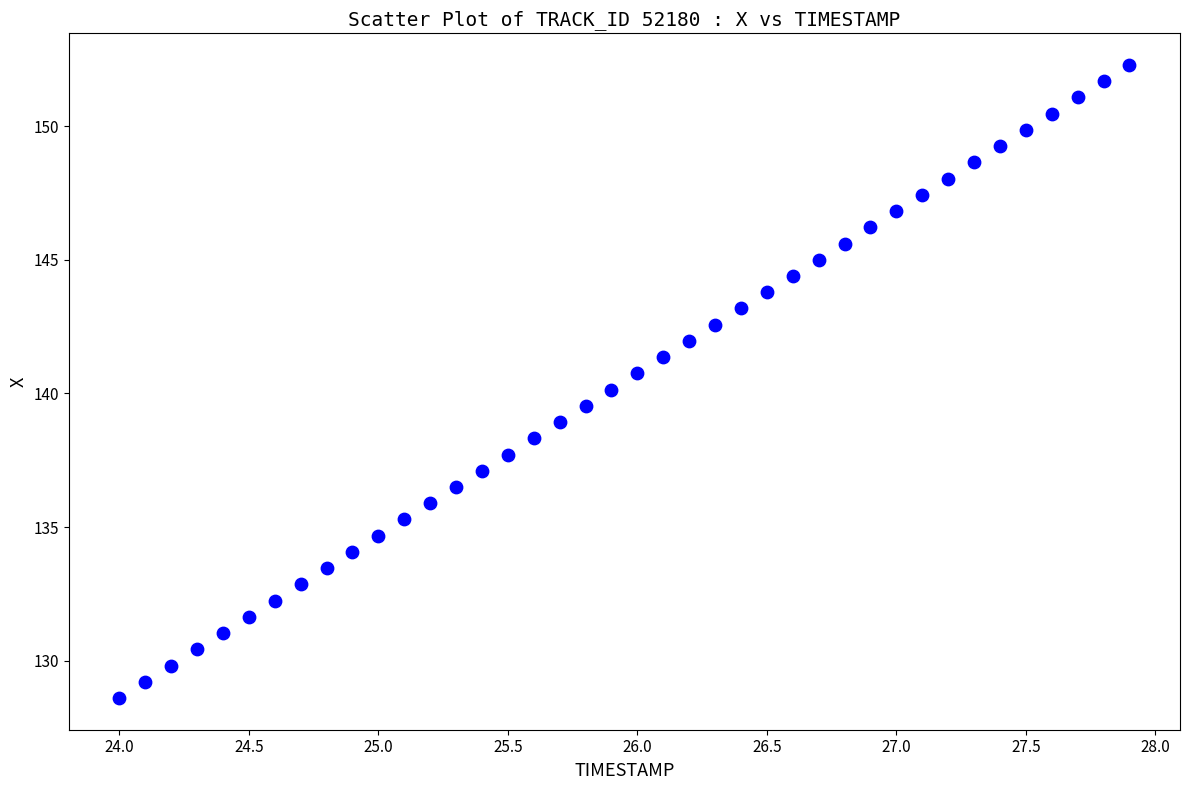

What is the range of X values (max minus min)?

3.9